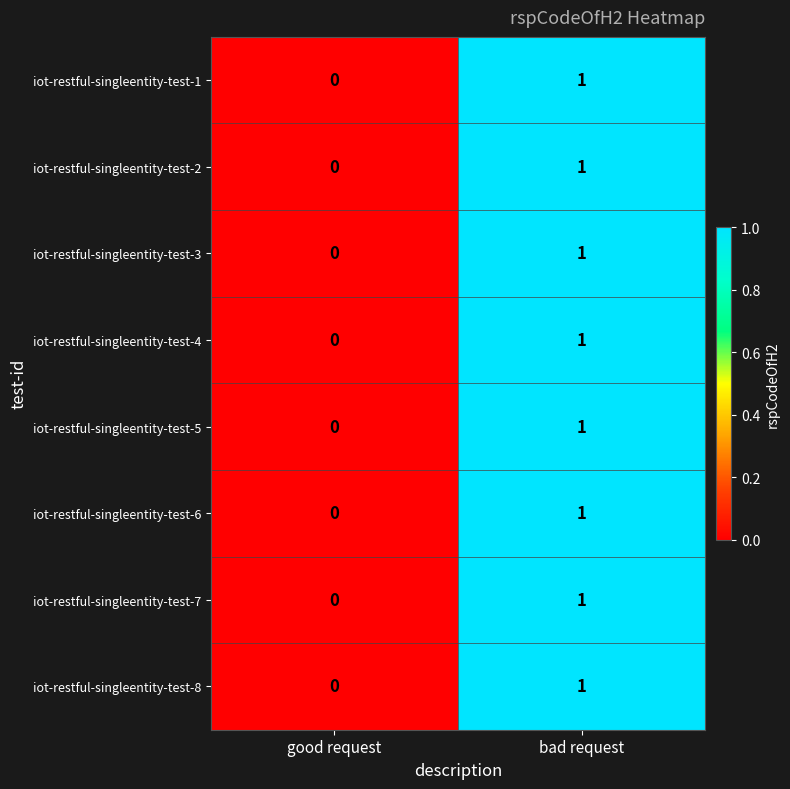

At which label is iot-restful-singleentity-test-1 closest to 0?

good request